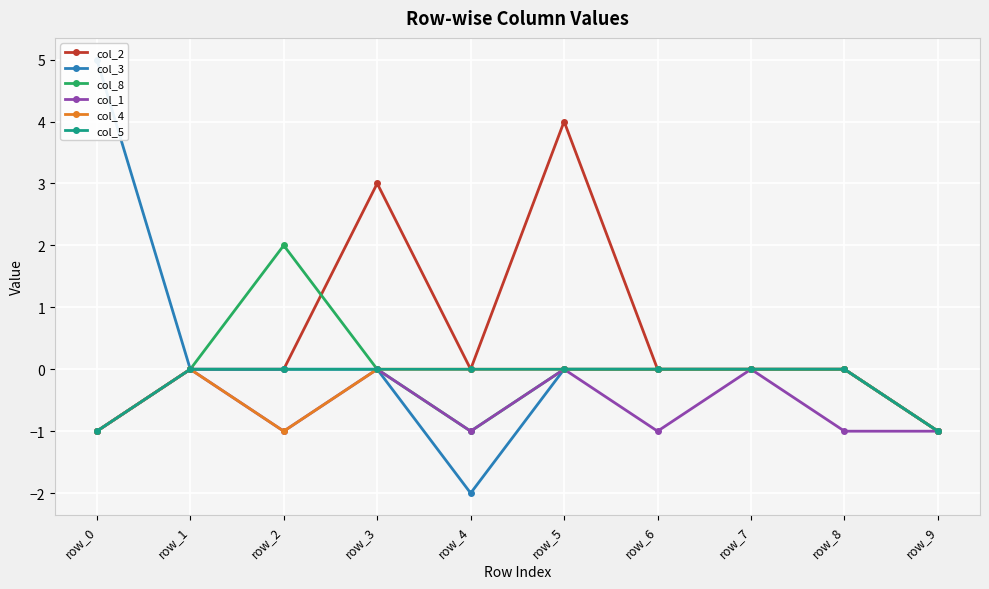

How many data points in col_2 are less than 0?

2